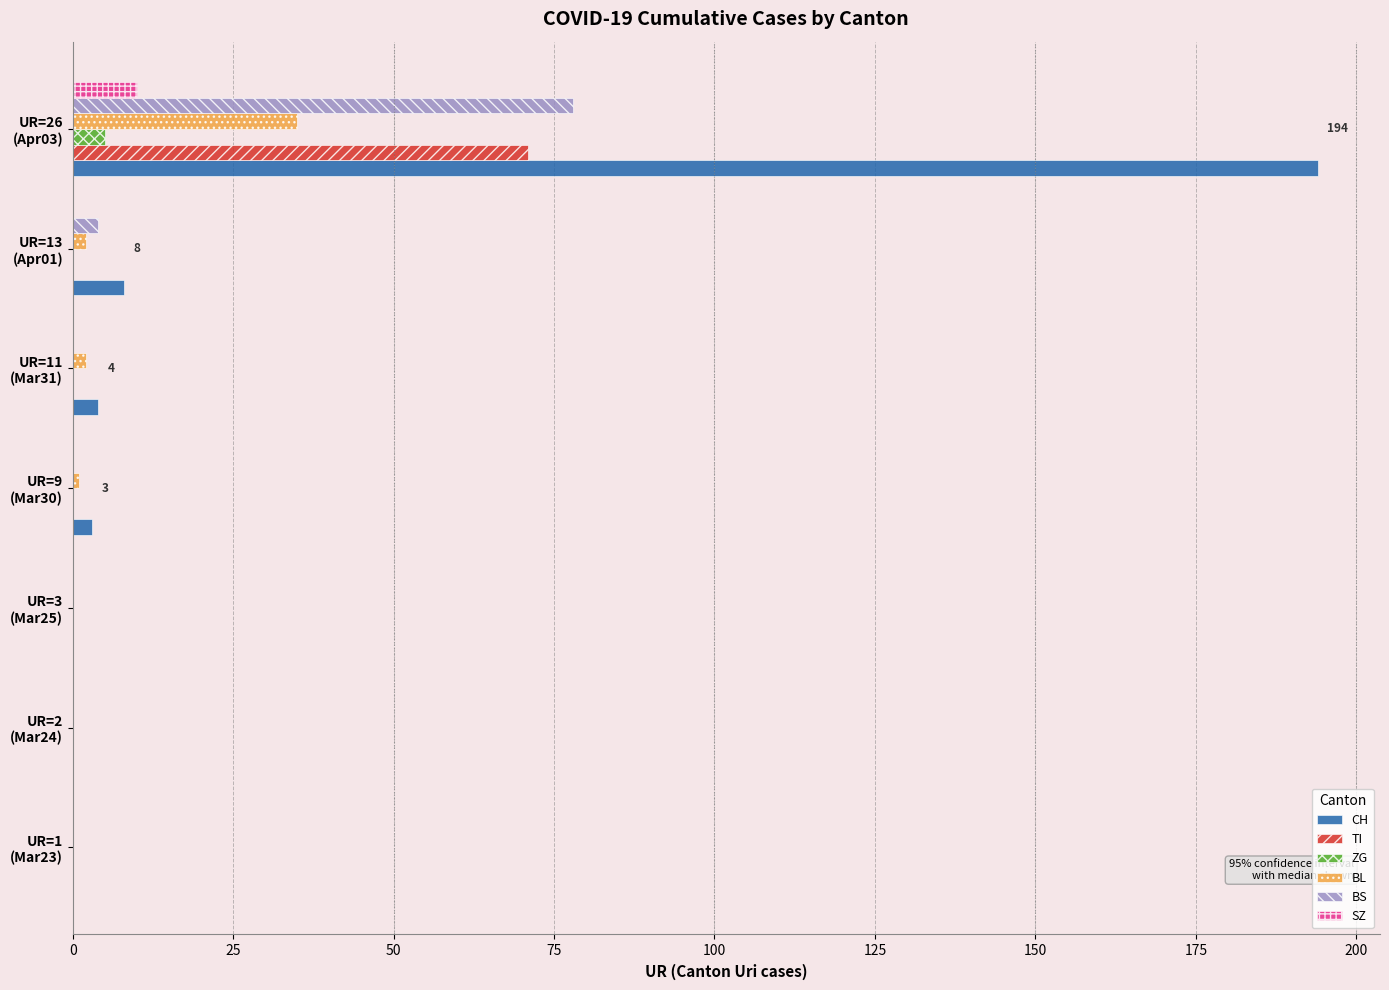

Which series has the largest total across all categories?

CH